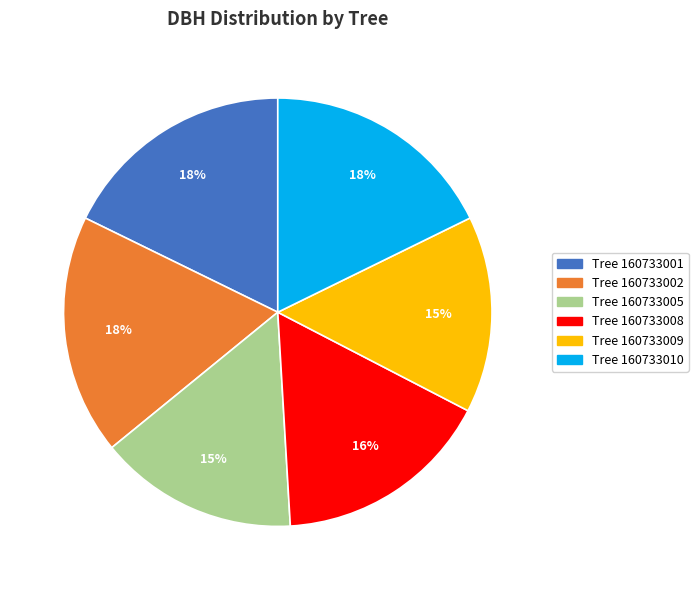

Is there any slice that represents more than half of the pie?

No